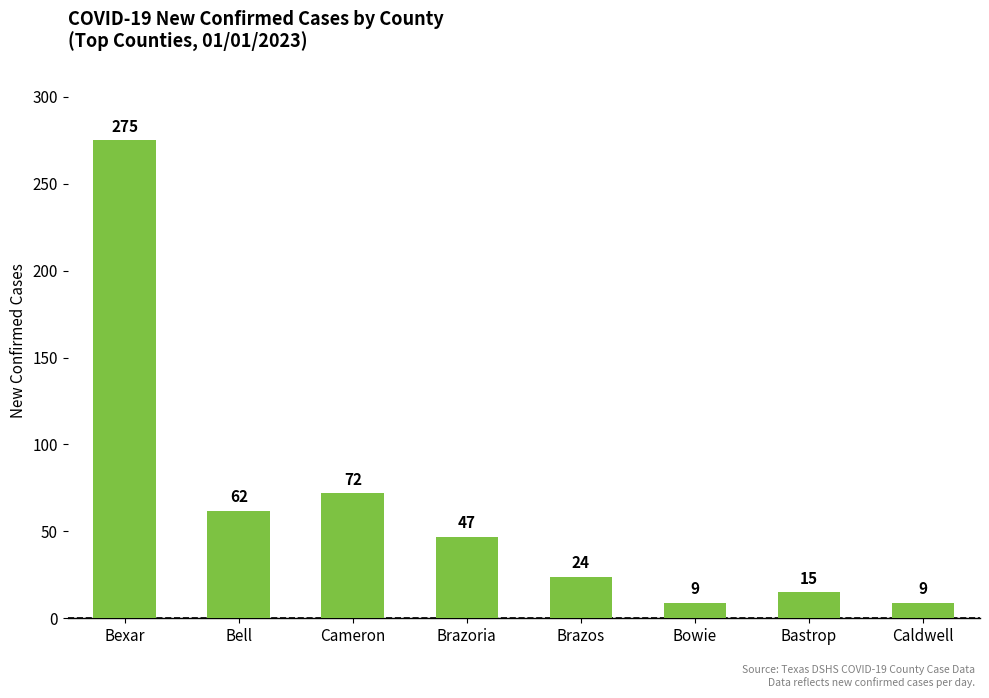

What is the difference between the values at Brazos and Cameron?

48